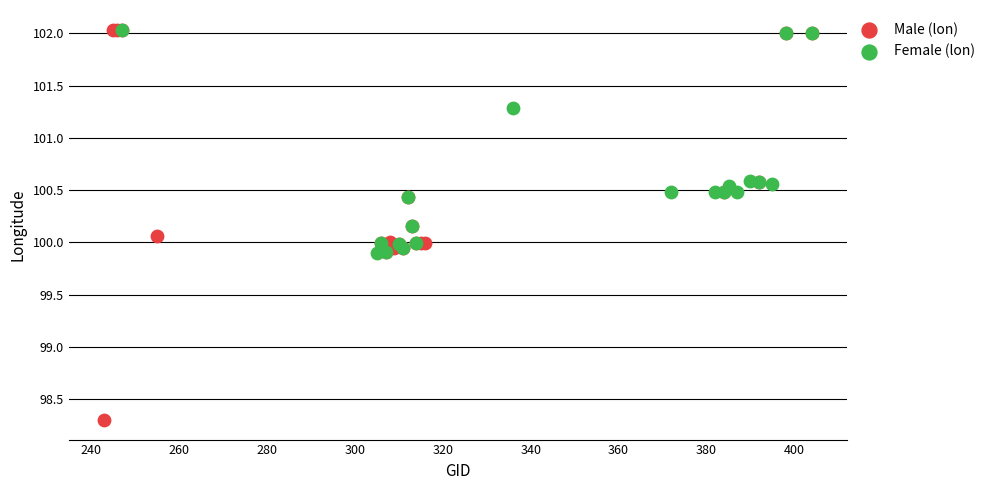

Which series reaches the minimum Y coordinate?

Male (lon)